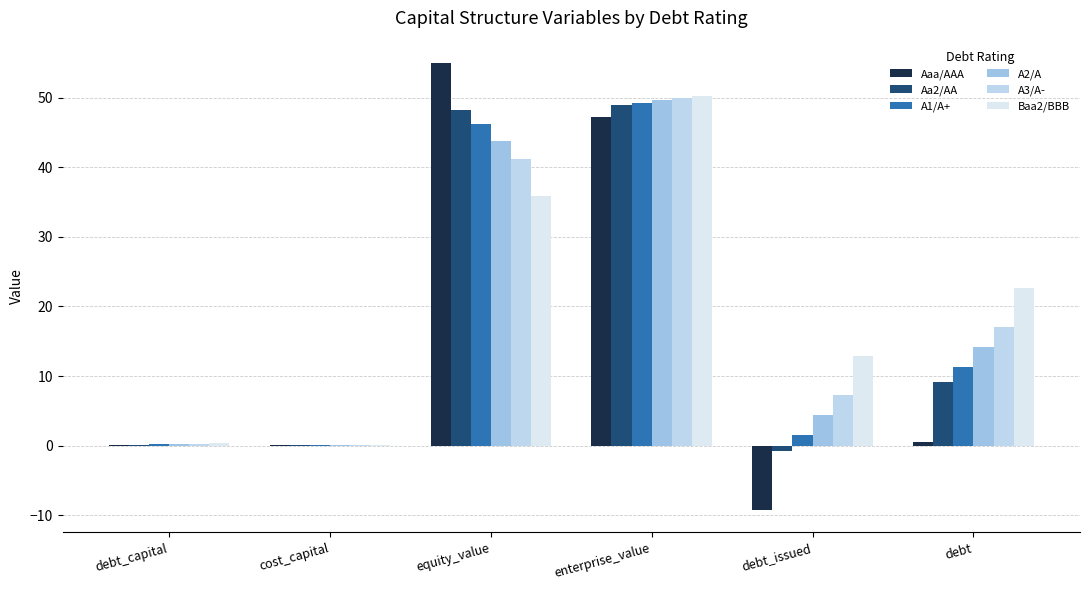

Which has a higher value, debt_issued or debt_capital?

debt_capital